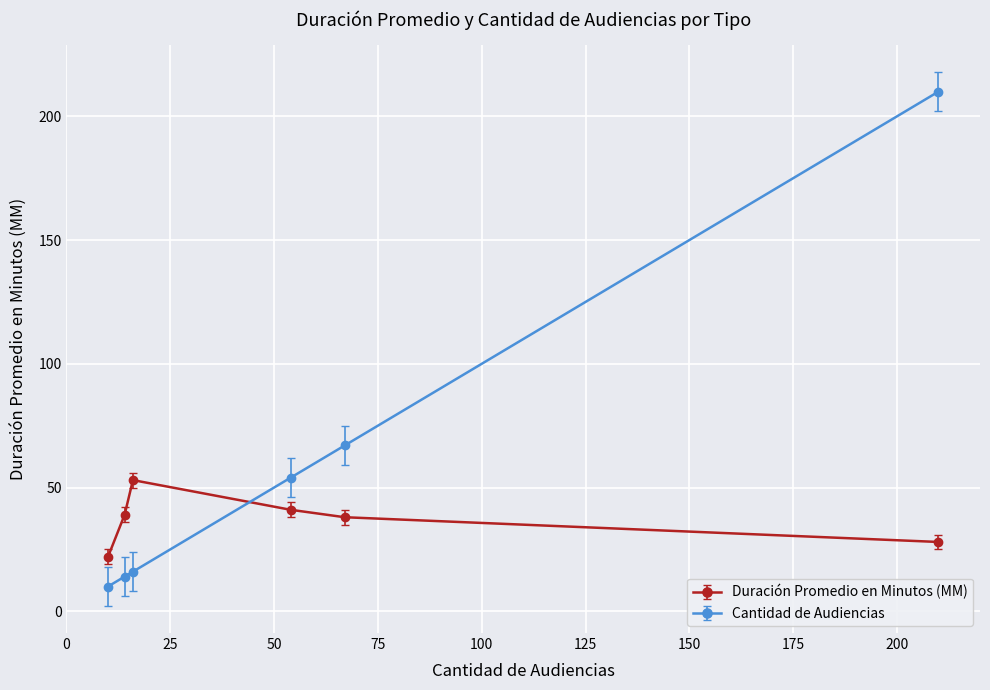

Which series has the largest total across all categories?

Cantidad de Audiencias